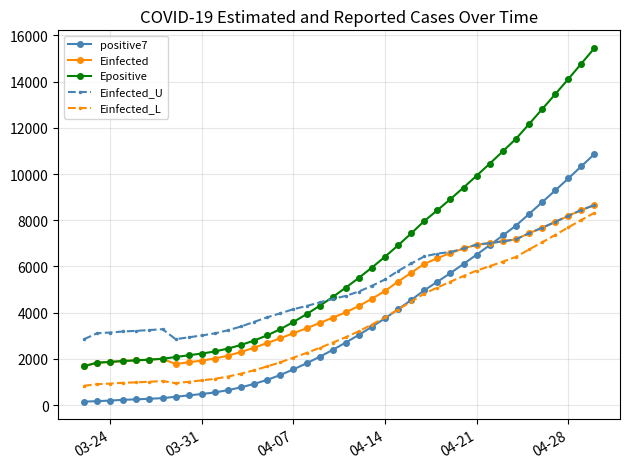

Which series has the largest range (max minus min)?

Epositive